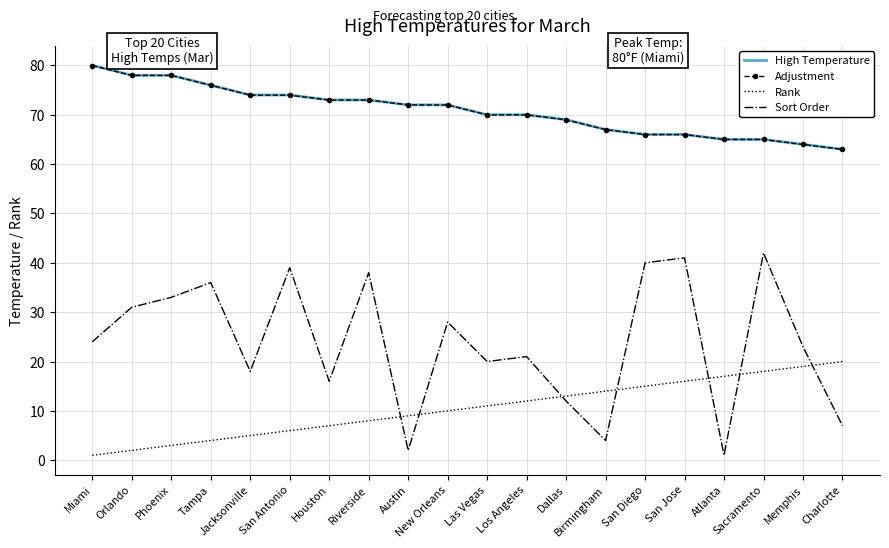

Reading left to right, what are all the values shown in this chart?

High Temperature: Miami=80.0	Orlando=78.0	Phoenix=78.0	Tampa=76.0	Jacksonville=74.0	San Antonio=74.0	Houston=73.0	Riverside=73.0	Austin=72.0	New Orleans=72.0	Las Vegas=70.0	Los Angeles=70.0	Dallas=69.0	Birmingham=67.0	San Diego=66.0	San Jose=66.0	Atlanta=65.0	Sacramento=65.0	Memphis=64.0	Charlotte=63.0
Adjustment: Miami=80.0	Orlando=78.0	Phoenix=78.0	Tampa=76.0	Jacksonville=74.0	San Antonio=74.0	Houston=73.0	Riverside=73.0	Austin=72.0	New Orleans=72.0	Las Vegas=70.0	Los Angeles=70.0	Dallas=69.0	Birmingham=67.0	San Diego=66.0	San Jose=66.0	Atlanta=65.0	Sacramento=65.0	Memphis=64.0	Charlotte=63.0
Rank: Miami=1.0	Orlando=2.0	Phoenix=3.0	Tampa=4.0	Jacksonville=5.0	San Antonio=6.0	Houston=7.0	Riverside=8.0	Austin=9.0	New Orleans=10.0	Las Vegas=11.0	Los Angeles=12.0	Dallas=13.0	Birmingham=14.0	San Diego=15.0	San Jose=16.0	Atlanta=17.0	Sacramento=18.0	Memphis=19.0	Charlotte=20.0
Sort Order: Miami=24.0	Orlando=31.0	Phoenix=33.0	Tampa=36.0	Jacksonville=18.0	San Antonio=39.0	Houston=16.0	Riverside=38.0	Austin=2.0	New Orleans=28.0	Las Vegas=20.0	Los Angeles=21.0	Dallas=12.0	Birmingham=4.0	San Diego=40.0	San Jose=41.0	Atlanta=1.0	Sacramento=42.0	Memphis=23.0	Charlotte=7.0